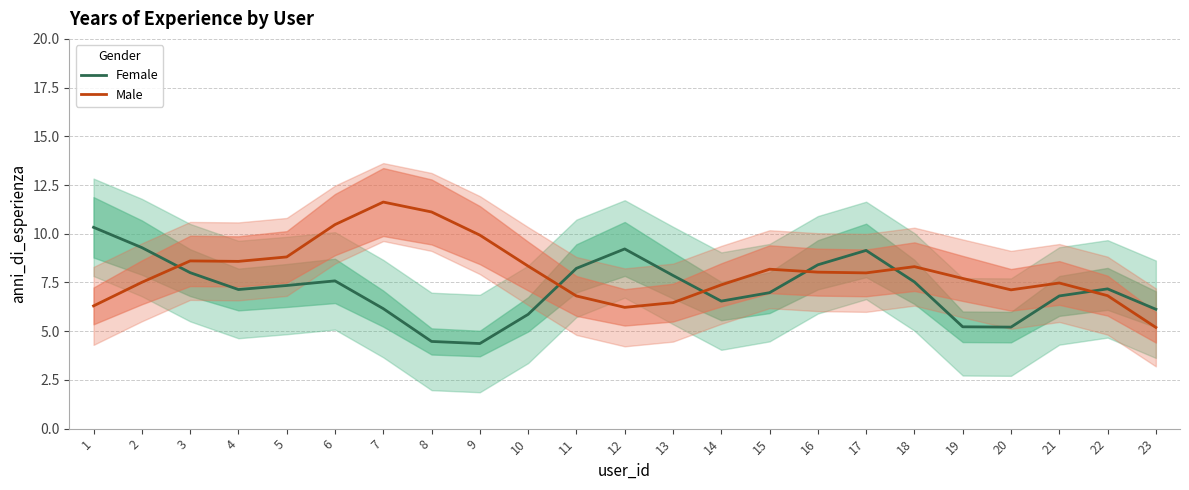

Which has a higher value, 11 or 10?

11